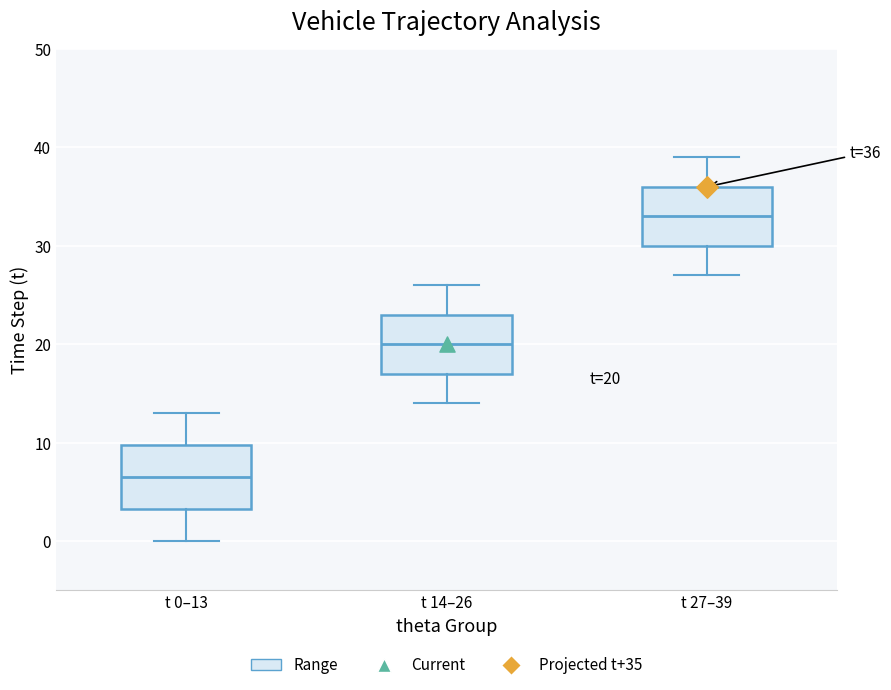

Which box's median line is the lowest?

t 0–13